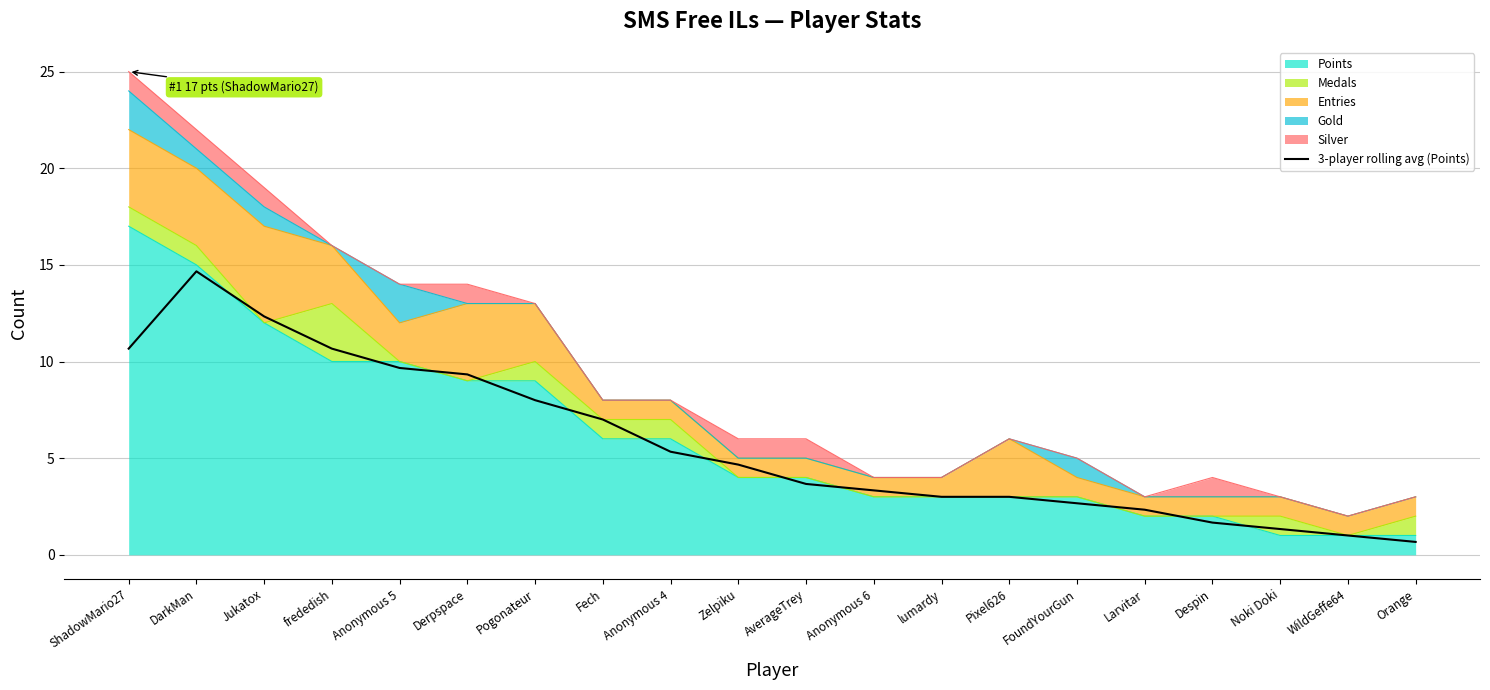

Which label corresponds to the largest value in the chart?

DarkMan